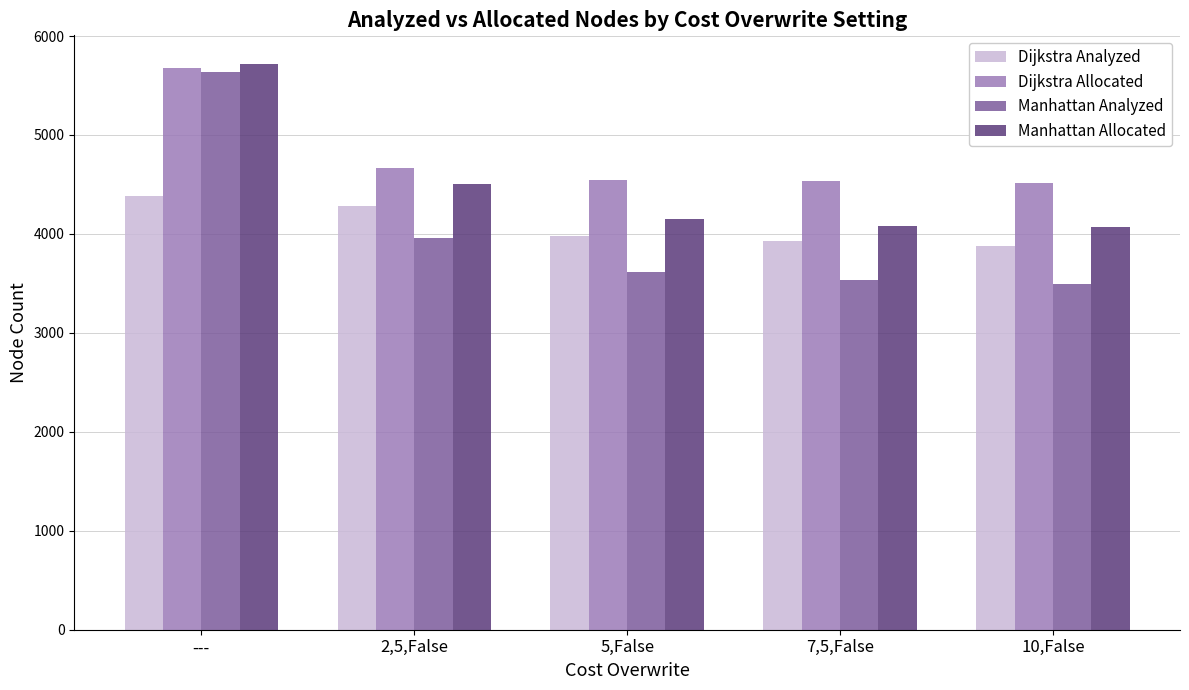

What position from the left is ---?

1